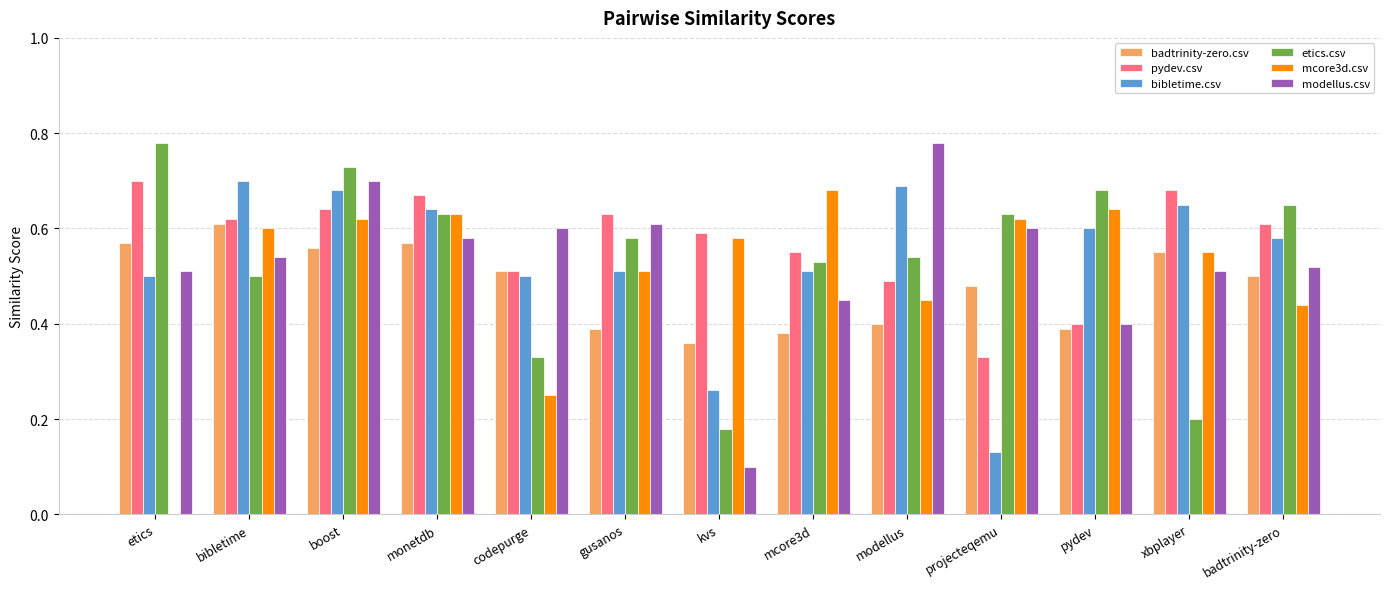

True or false: mcore3d.csv has a value of 0.2 at codepurge.

True